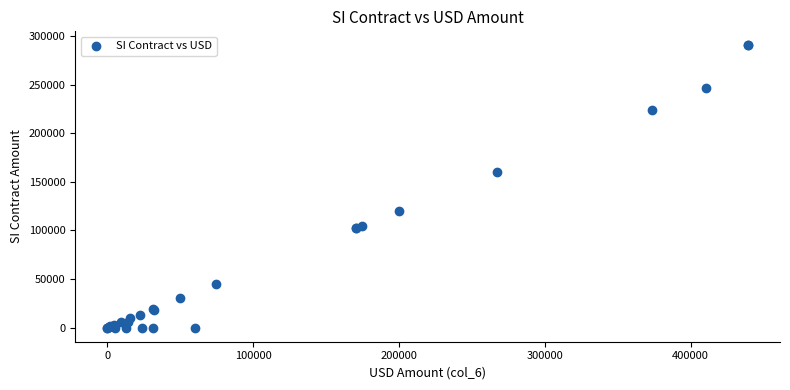

What Y value in the scatter plot is closest to 145091?

160464.7